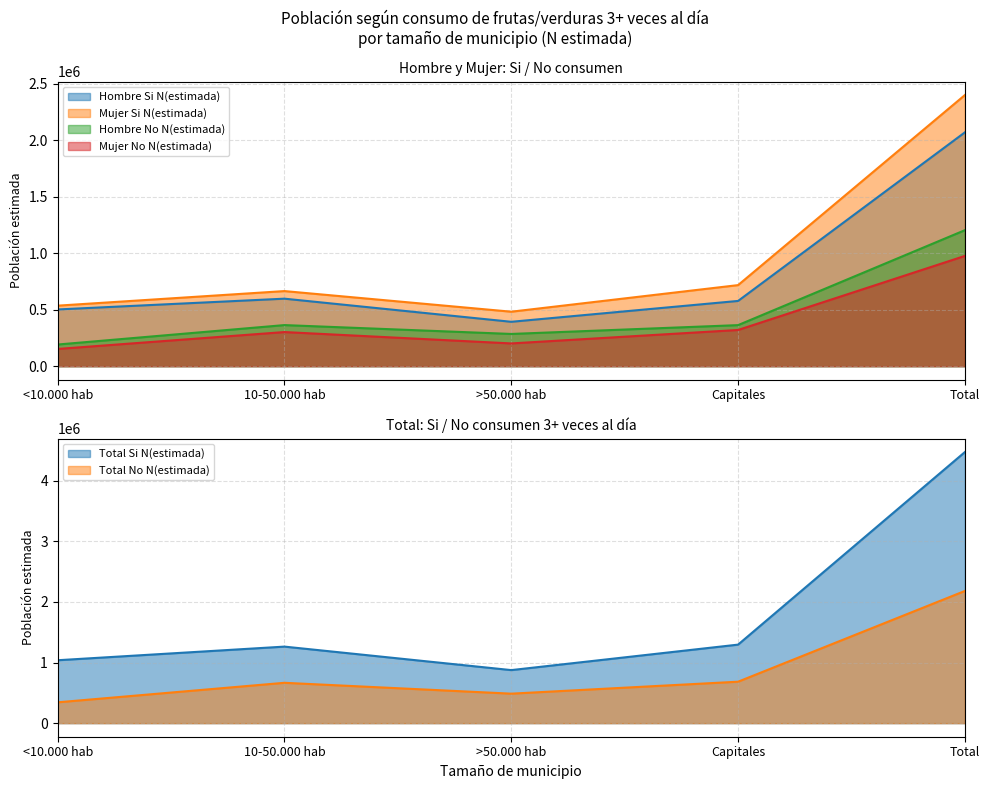

Reading left to right, transcribe all the data shown in this chart.

Hombre Si N(estimada): <10.000 hab=502334	10-50.000 hab=597888	>50.000 hab=393079	Capitales=577830	Total=2071131
Hombre No N(estimada): <10.000 hab=191678	10-50.000 hab=363912	>50.000 hab=285430	Capitales=363558	Total=1204578
Mujer Si N(estimada): <10.000 hab=535957	10-50.000 hab=665142	>50.000 hab=482443	Capitales=718028	Total=2401570
Mujer No N(estimada): <10.000 hab=152394	10-50.000 hab=302191	>50.000 hab=201398	Capitales=320584	Total=976567
Total Si N(estimada): <10.000 hab=1038291	10-50.000 hab=1263030	>50.000 hab=875522	Capitales=1295858	Total=4472702
Total No N(estimada): <10.000 hab=344072	10-50.000 hab=666103	>50.000 hab=486828	Capitales=684142	Total=2181145